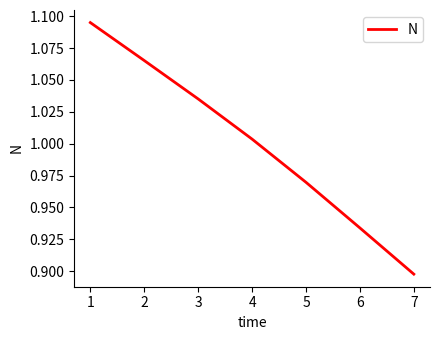

Rank the categories by value from lowest to highest.

7, 6, 5, 4, 3, 2, 1